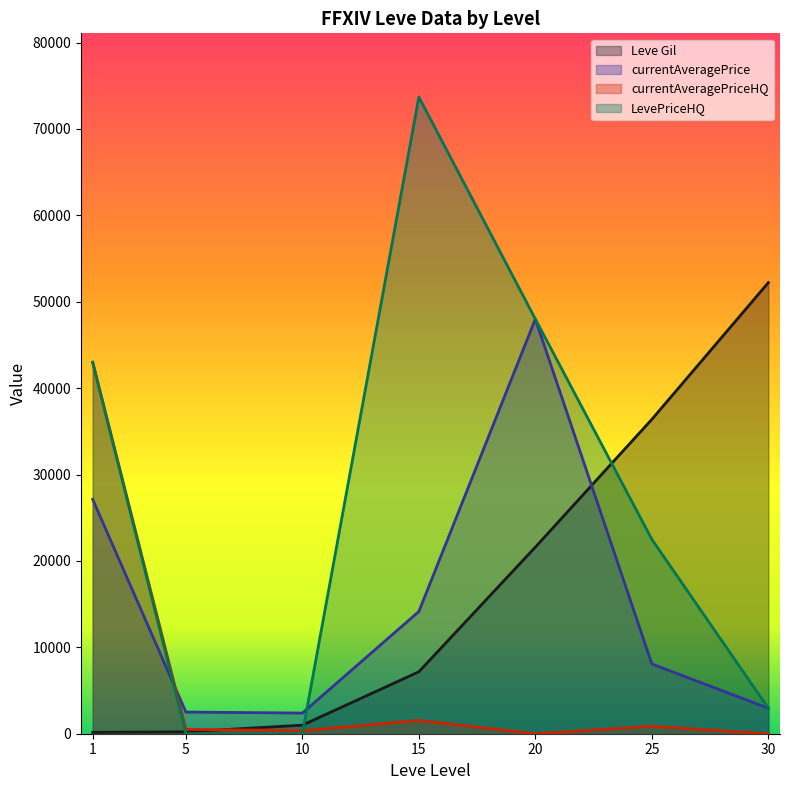

Which category has the lowest value in the currentAveragePriceHQ series?

20